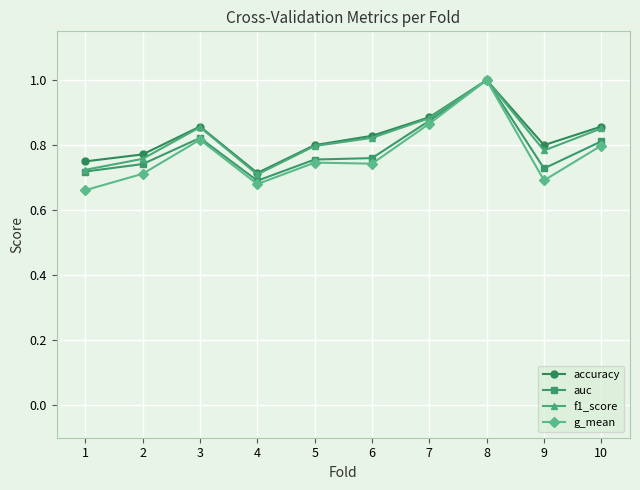

What is the value of the auc point at the 8th from the left?

1.0